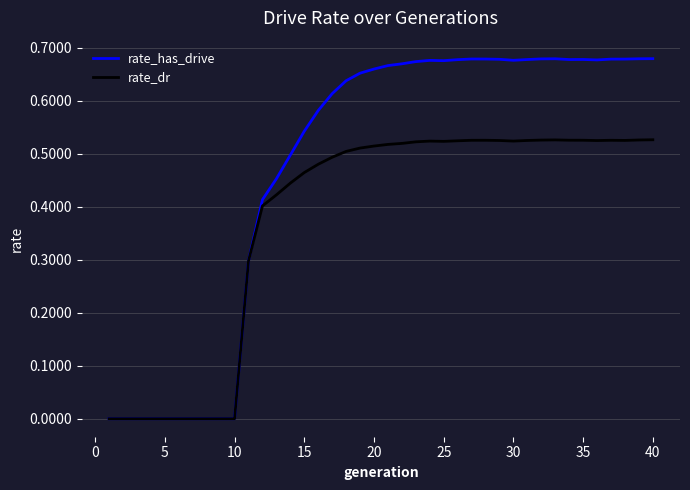

What are all the series names shown in the legend?

rate_has_drive, rate_dr